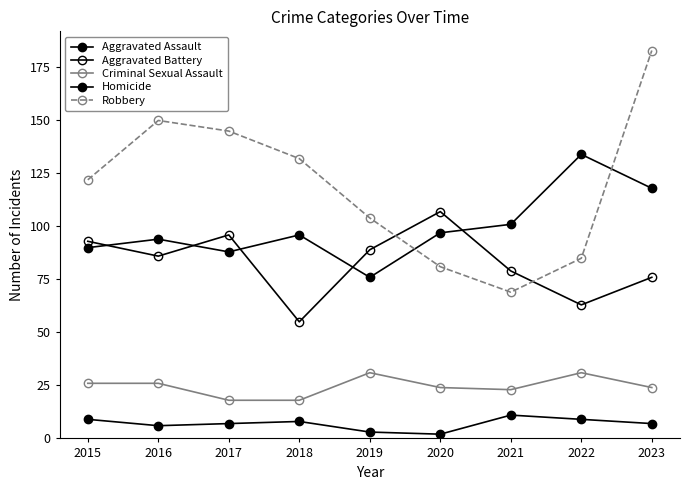

Where does the Aggravated Battery series first go above 86?

2015